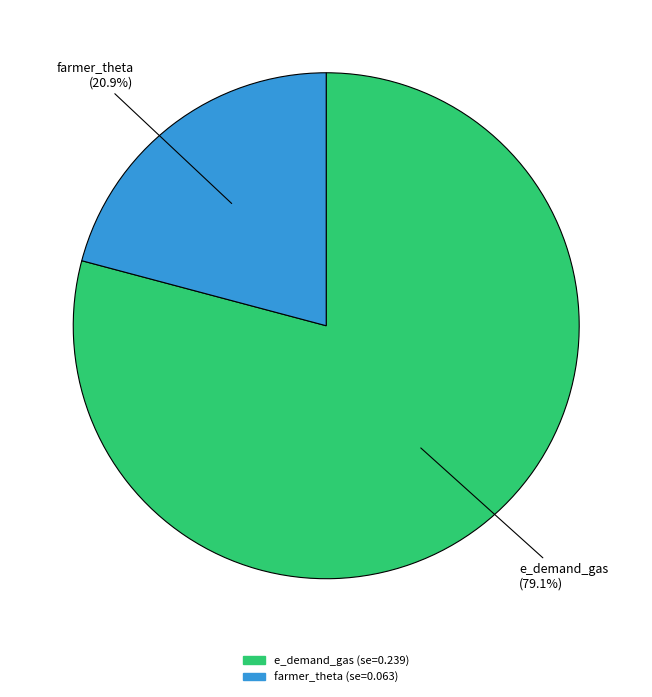

What percentage is the farmer_theta slice, to the nearest percent?

21%